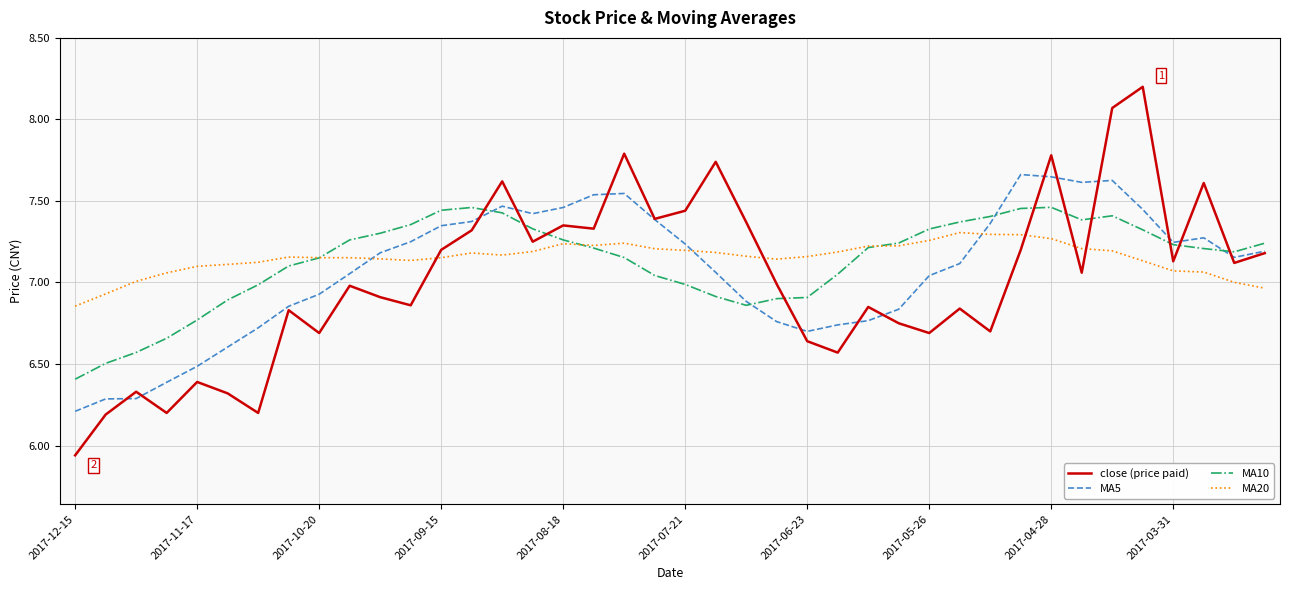

What is the minimum value for MA5?

6.2